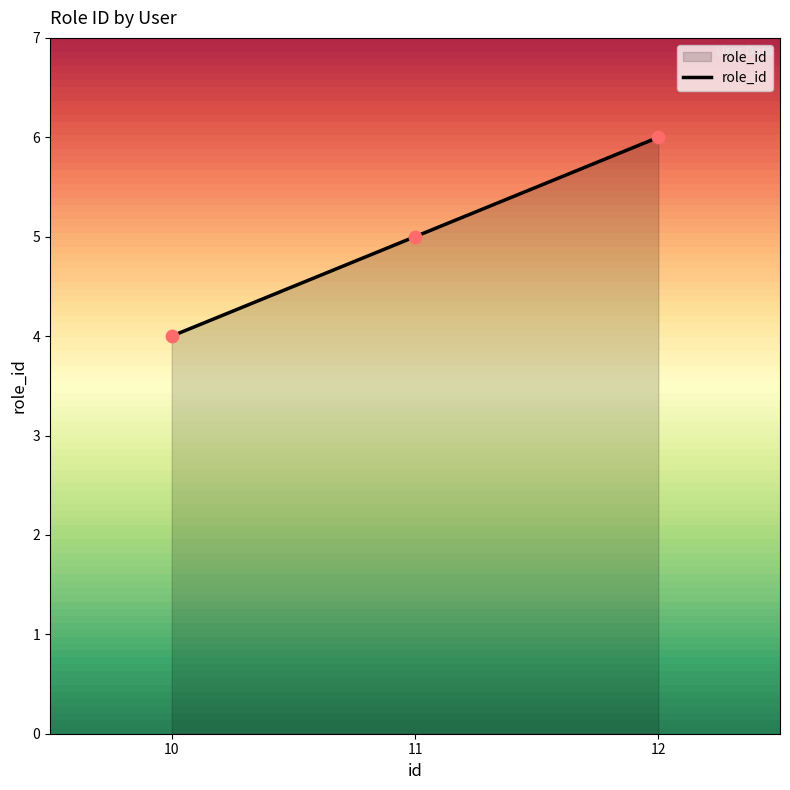

Which has a higher value, 10 or 11?

11